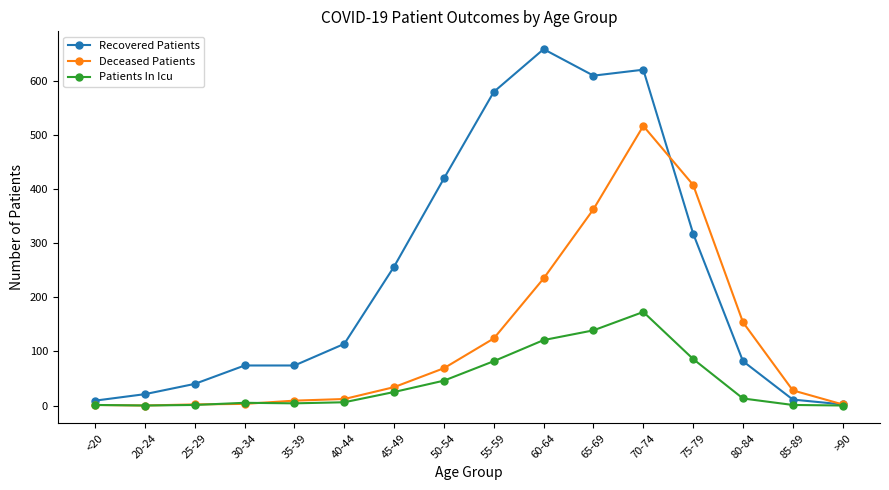

In Patients In Icu, how many points are lower than both neighbors (excluding endpoints)?

2